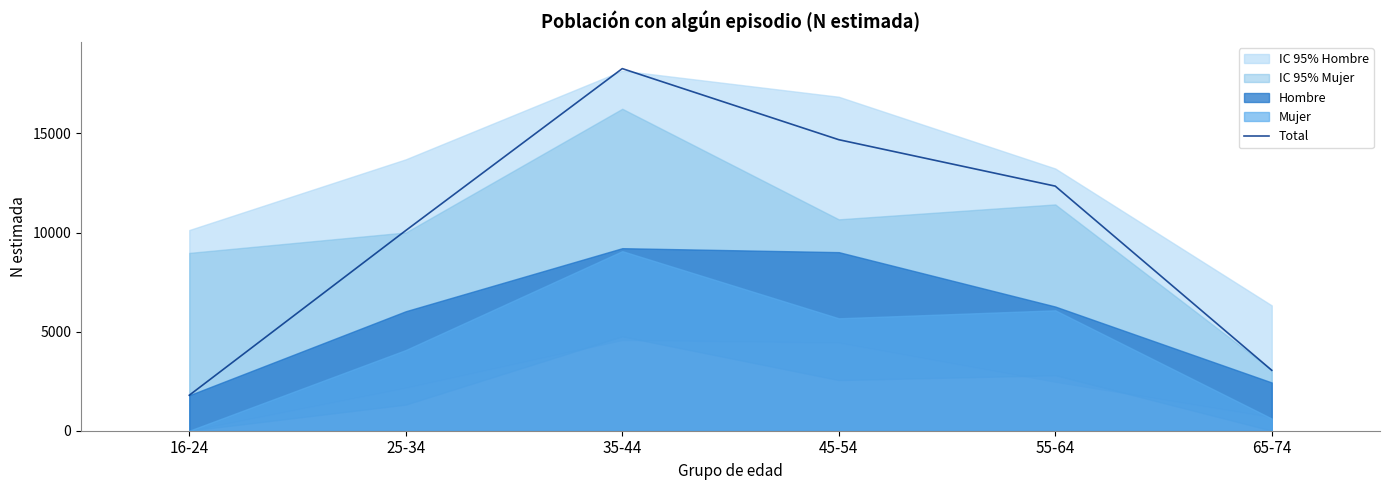

Rank the categories by value from lowest to highest.

16-24, 65-74, 25-34, 55-64, 45-54, 35-44